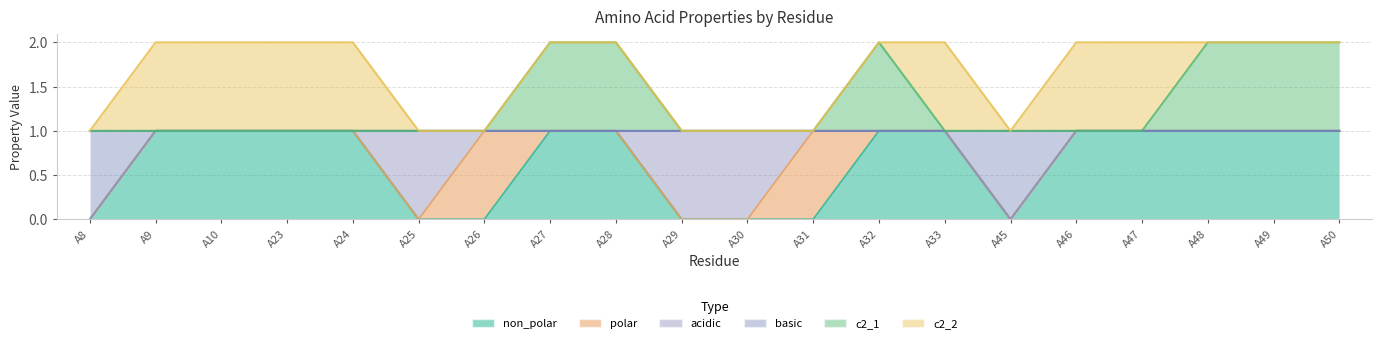

Which has a higher value, A47 or A31?

A47